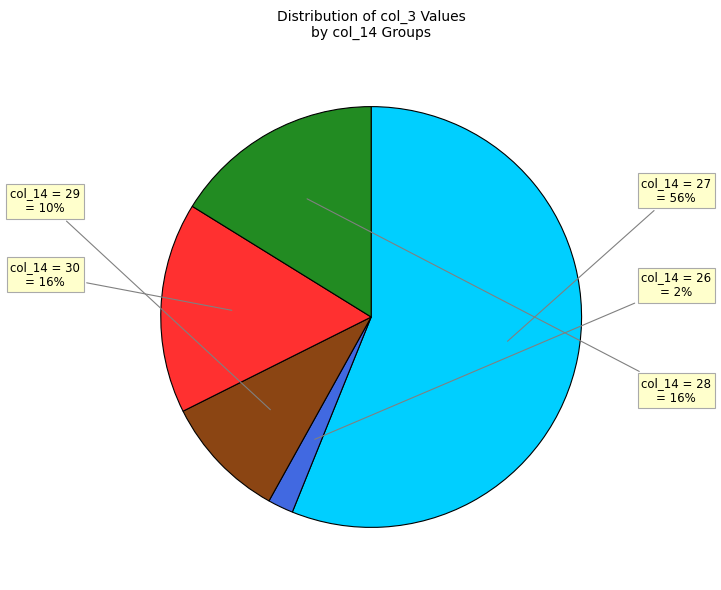

To the nearest percent, what is the average slice percentage?

20%